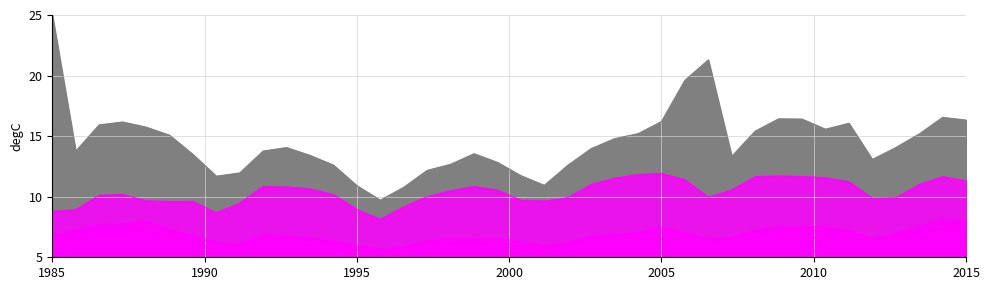

At which category is the sum across all series the highest?

1985